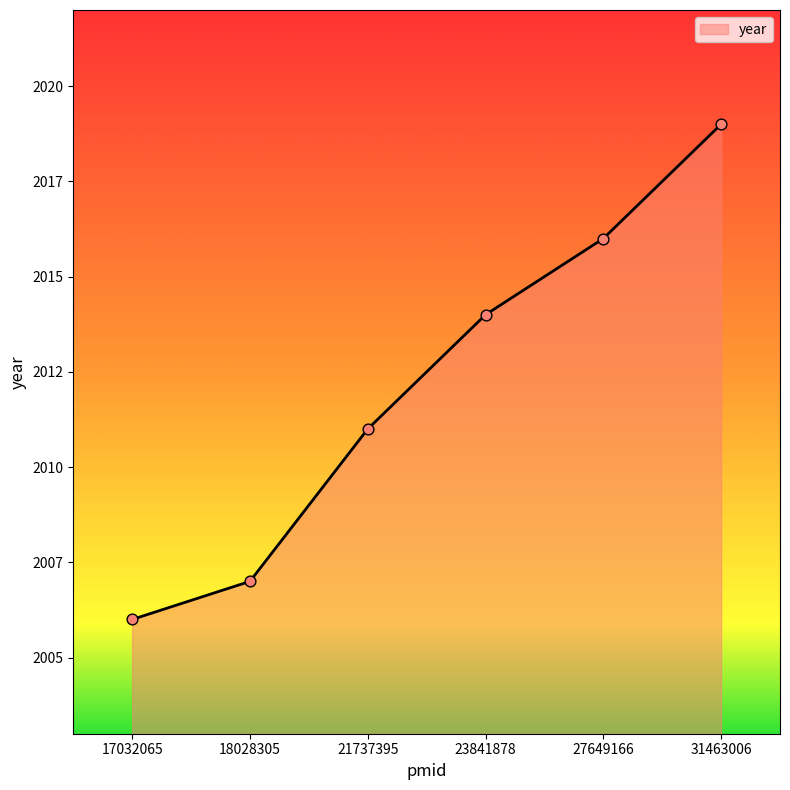

Which has a higher value, 31463006 or 17032065?

31463006